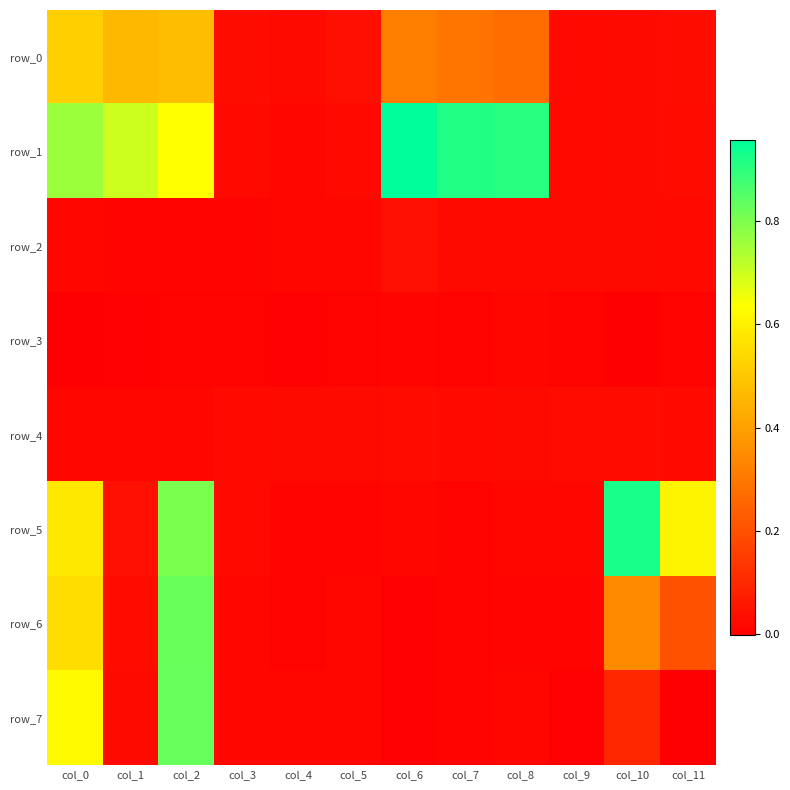

Reading left to right, list all the values displayed in this chart.

row_0: 0.5	0.5	0.5	0.0	0.0	0.0	0.3	0.3	0.3	0.0	0.0	0.0
row_1: 0.8	0.7	0.6	0.0	0.0	0.0	1.0	0.9	0.9	0.0	0.0	0.0
row_2: 0.0	0.0	0.0	0.0	0.0	0.0	0.0	0.0	0.0	0.0	0.0	0.0
row_3: -0.0	0.0	0.0	0.0	0.0	0.0	0.0	0.0	0.0	0.0	-0.0	0.0
row_4: 0.0	0.0	0.0	0.0	0.0	0.0	0.0	0.0	0.0	0.0	0.0	0.0
row_5: 0.6	0.0	0.8	0.0	0.0	0.0	0.0	0.0	0.0	0.0	0.9	0.6
row_6: 0.6	0.0	0.8	0.0	0.0	0.0	0.0	0.0	0.0	0.0	0.3	0.2
row_7: 0.6	0.0	0.8	0.0	0.0	0.0	0.0	0.0	0.0	0.0	0.1	0.0